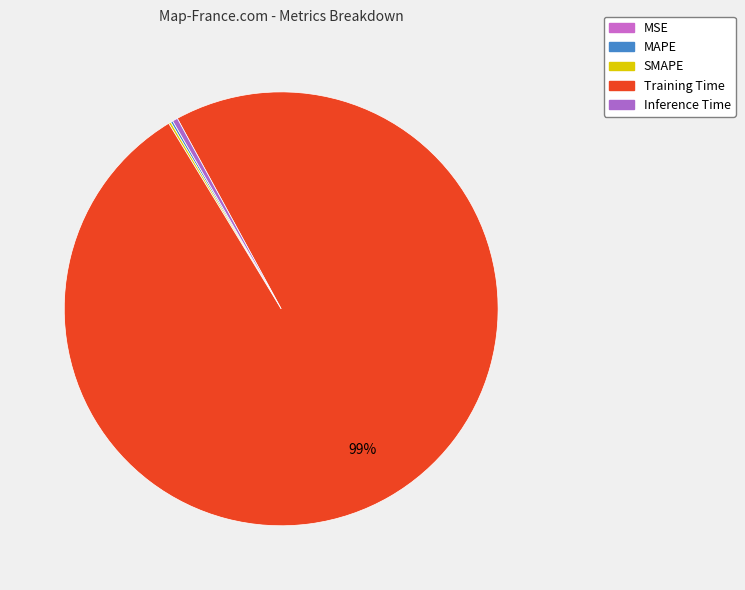

True or false: SMAPE accounts for 0% of the total.

True